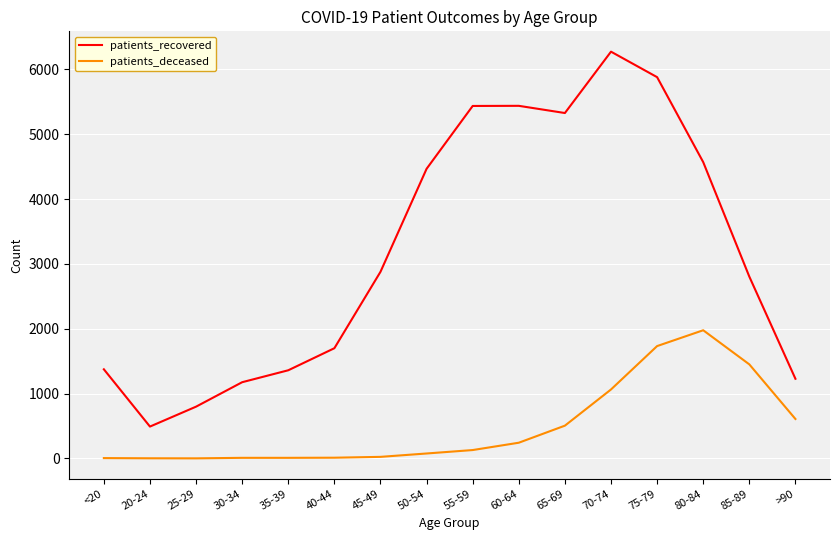

At which category does patients_recovered reach its first local valley?

20-24